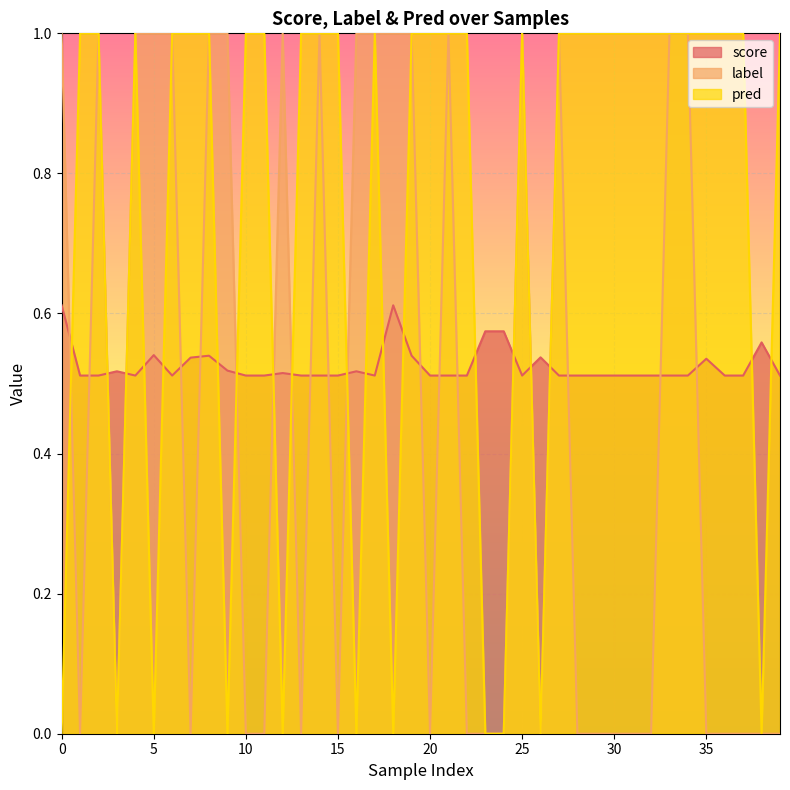

At which category does label reach its first local valley?

1